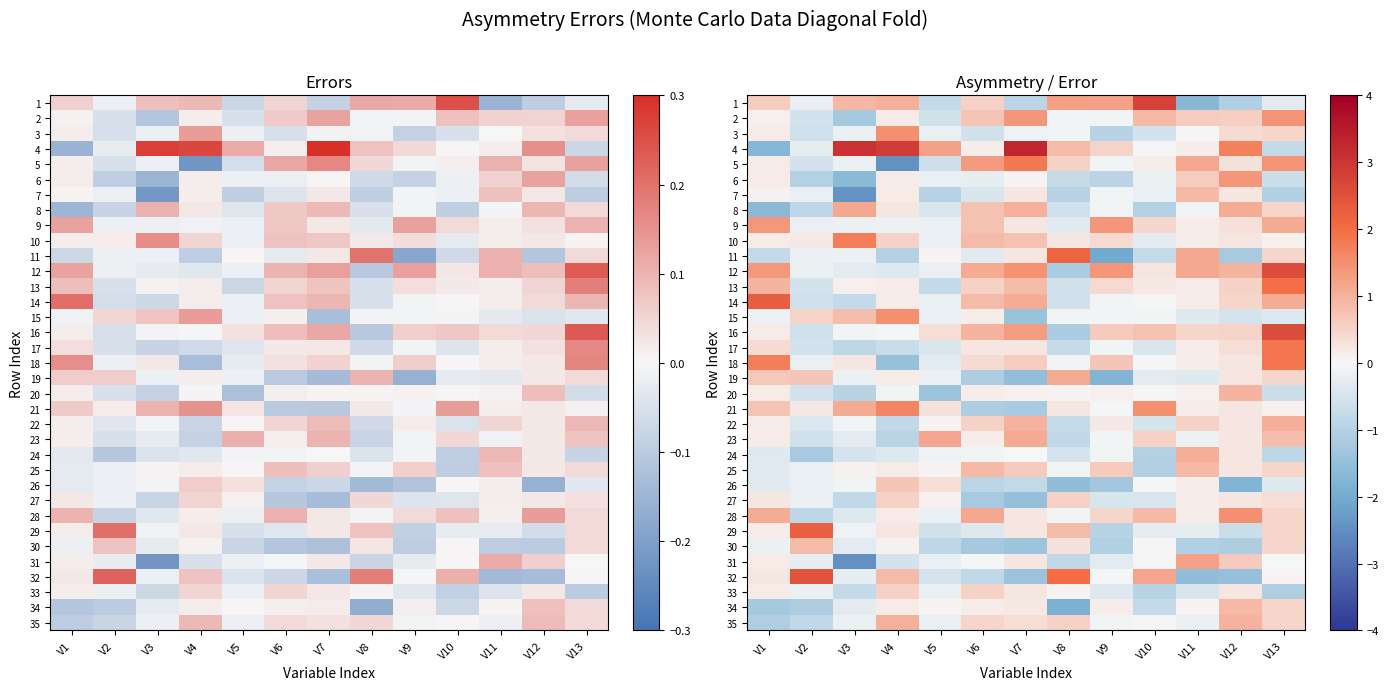

What is the difference between the highest and lowest values at V2?

3.6